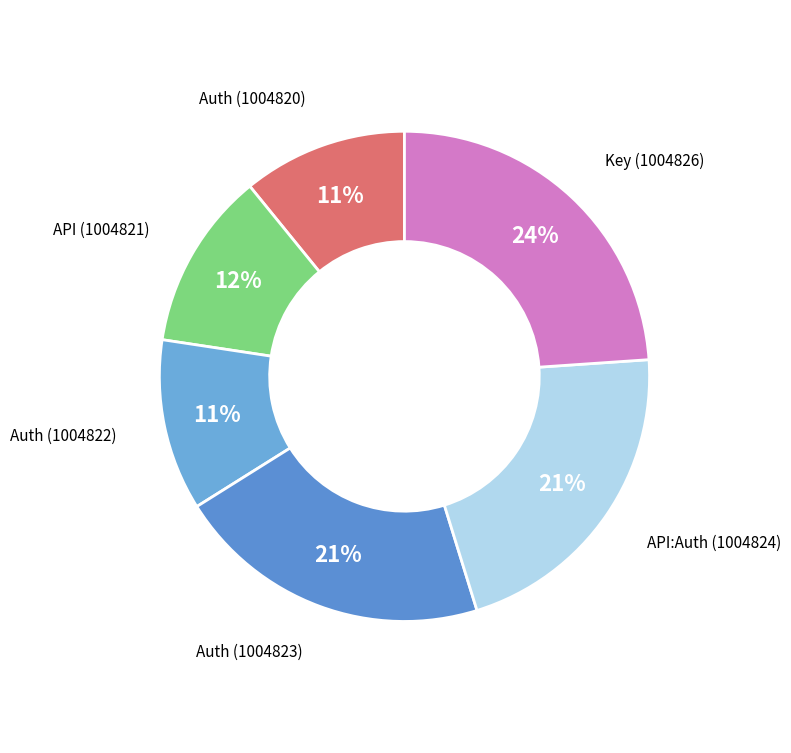

Count the number of slices in the pie.

6